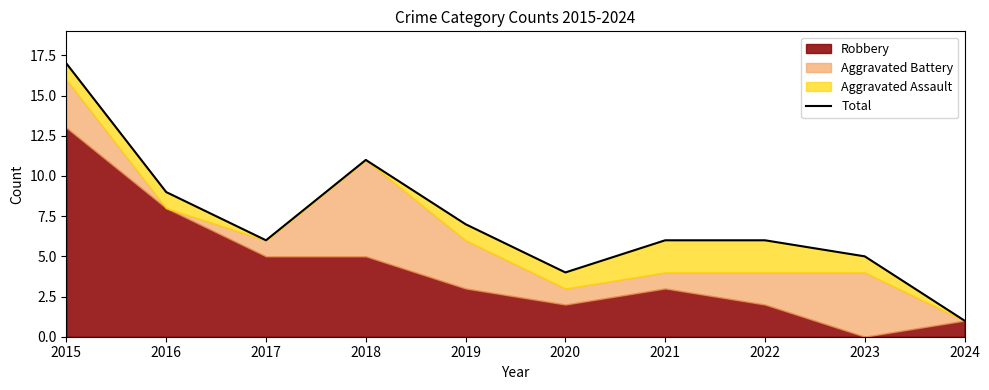

What is the sum of the values at 2017 and 2018?

17